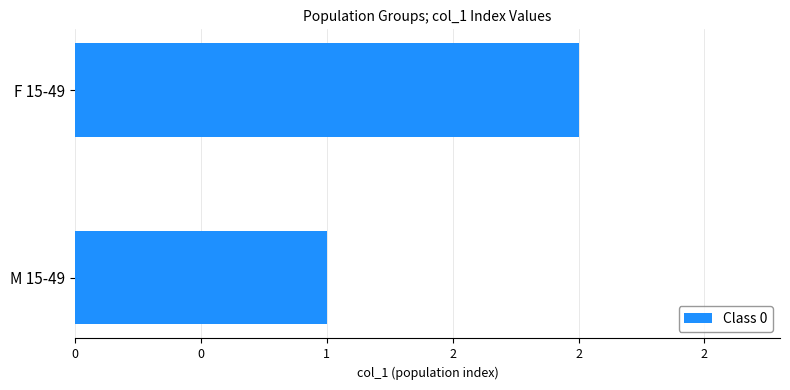

List the labels in order of value, largest first.

F 15-49, M 15-49